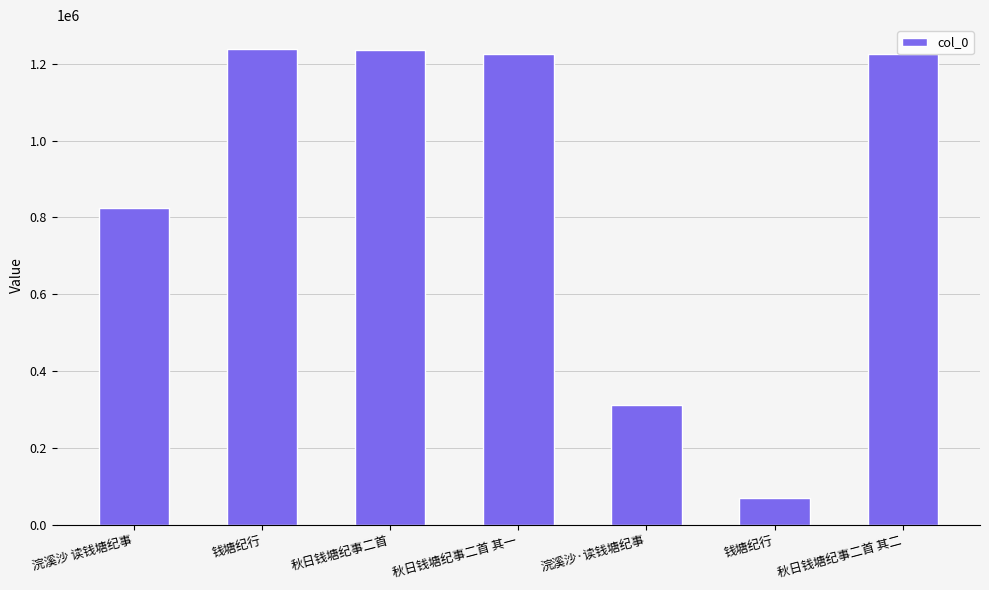

How many categories are shown in the chart?

7